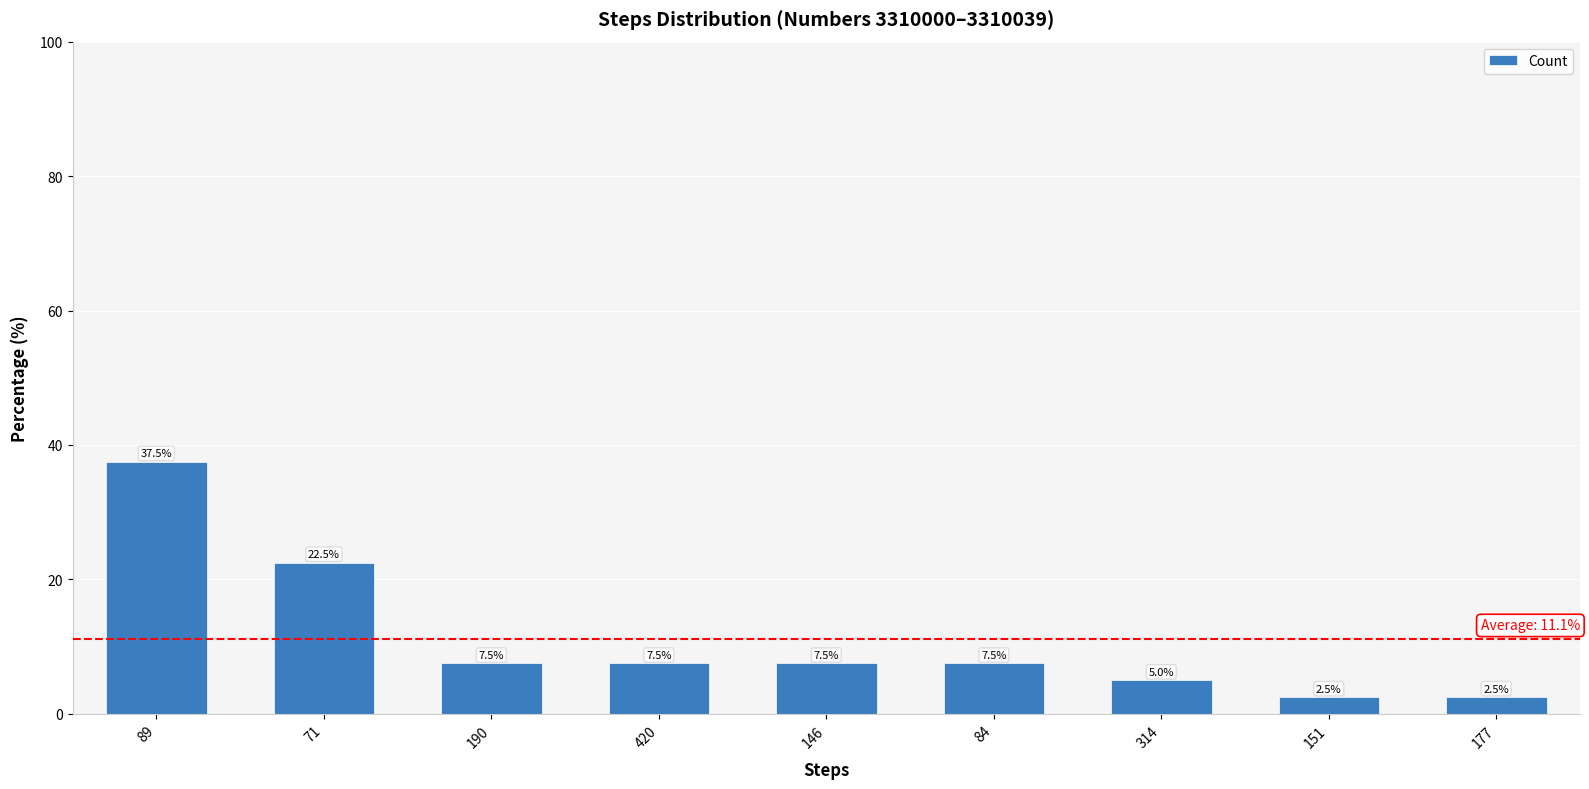

Reading left to right, list all the values displayed in this chart.

37.5	22.5	7.5	7.5	7.5	7.5	5.0	2.5	2.5